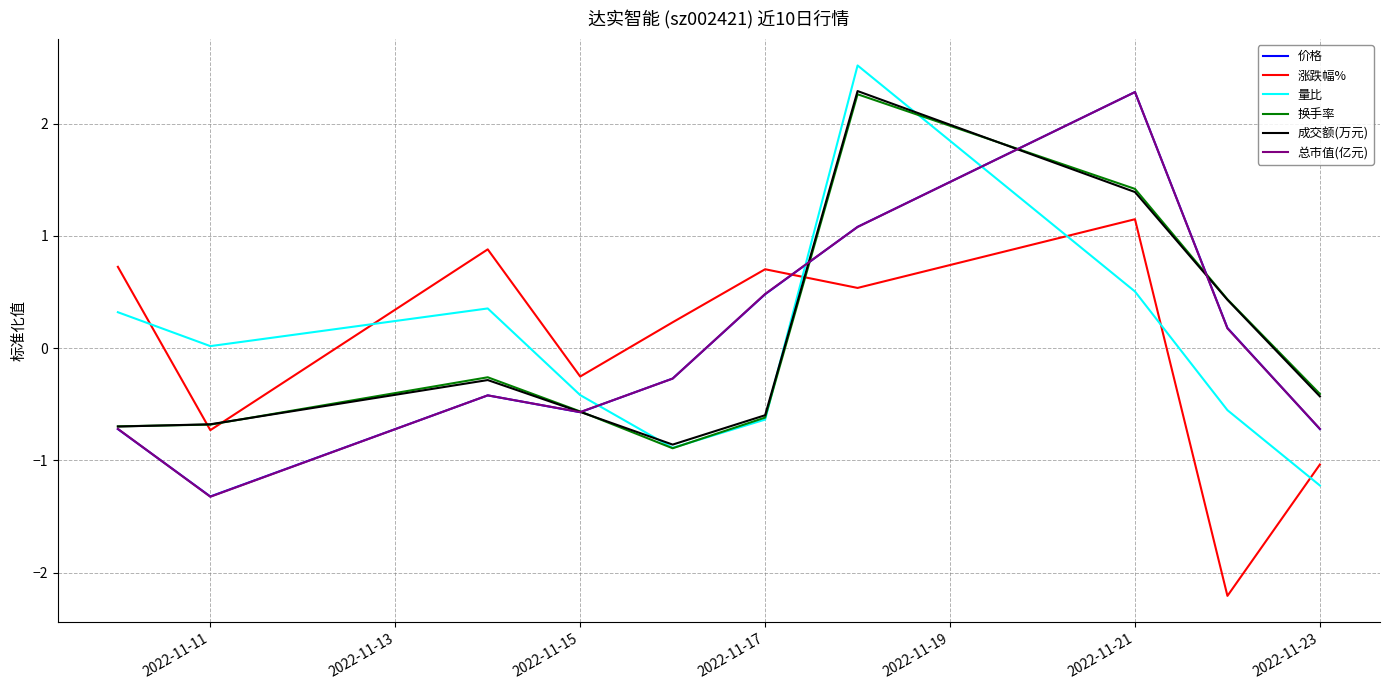

What are all the series names shown in the legend?

价格, 涨跌幅%, 量比, 换手率, 成交额(万元), 总市值(亿元)